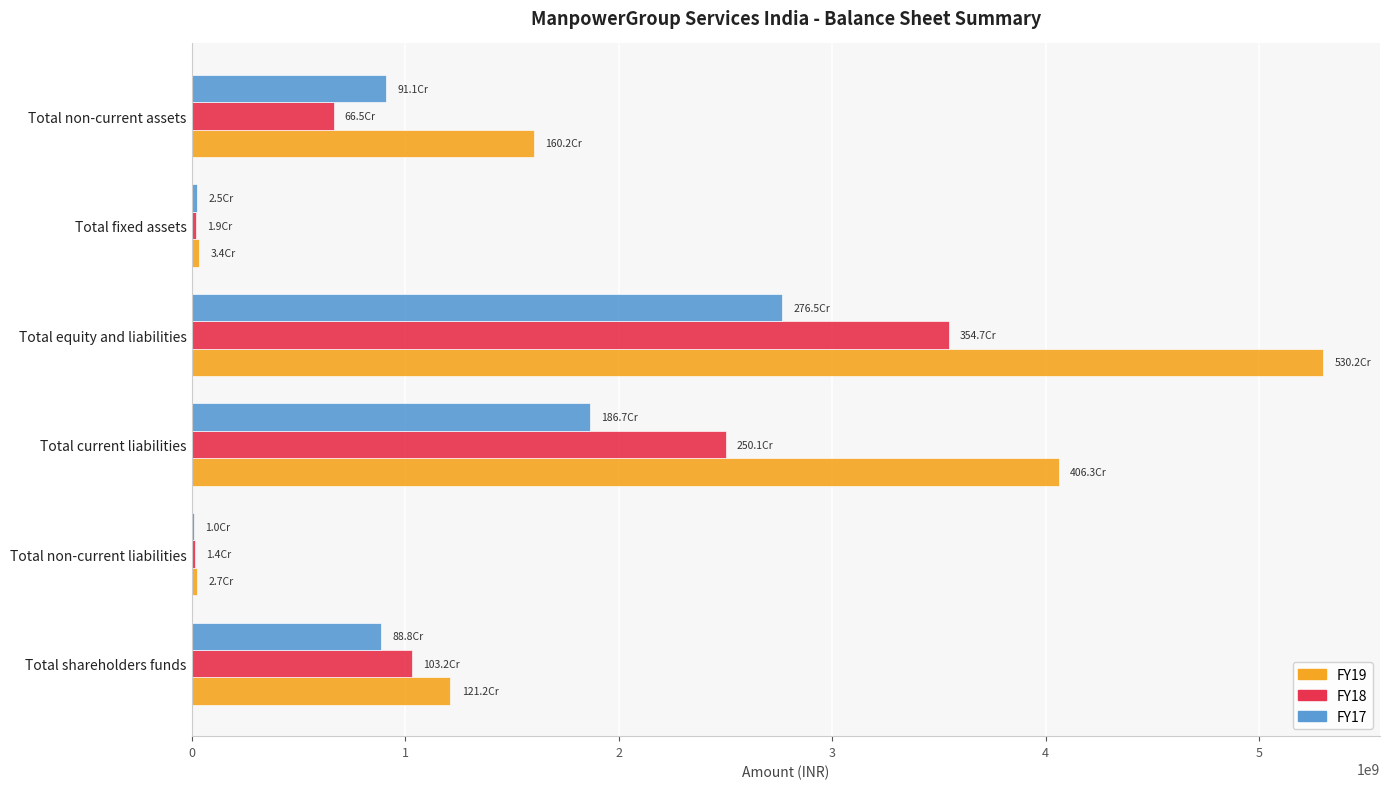

At which category is the sum across all series the highest?

Total equity and liabilities